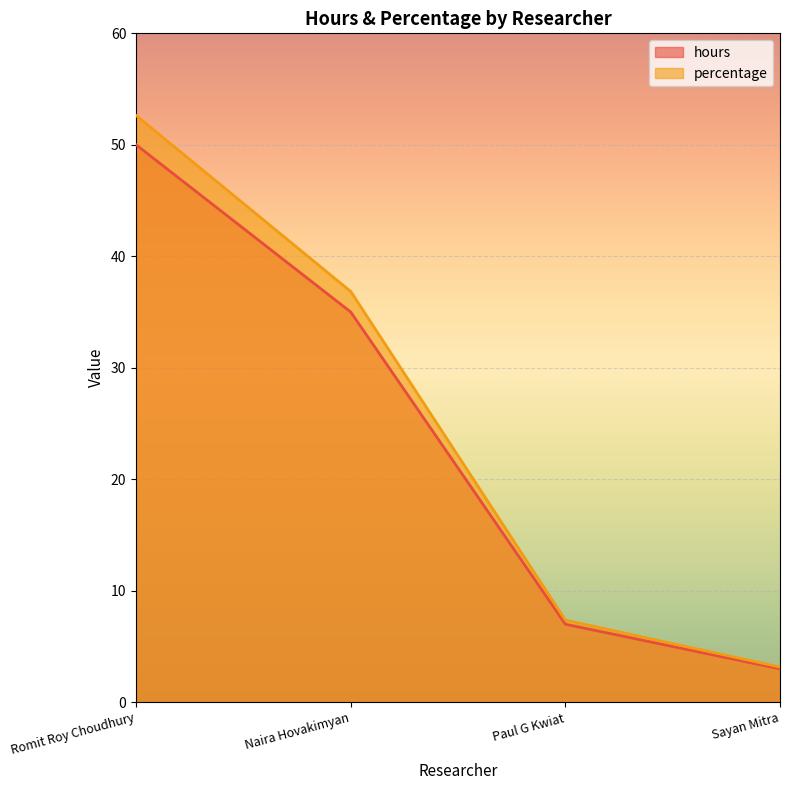

List the labels in order of percentage value, smallest first.

Sayan Mitra, Paul G Kwiat, Naira Hovakimyan, Romit Roy Choudhury